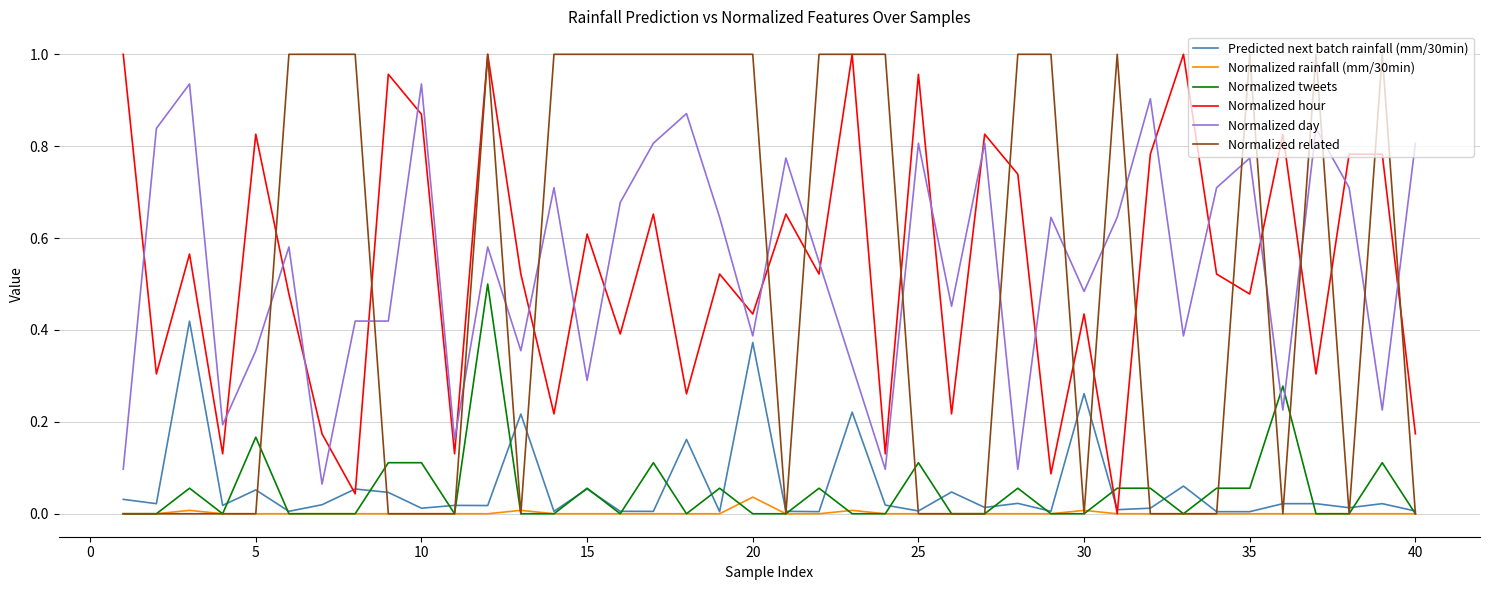

True or false: Normalized hour and Normalized tweets cross at least once.

True